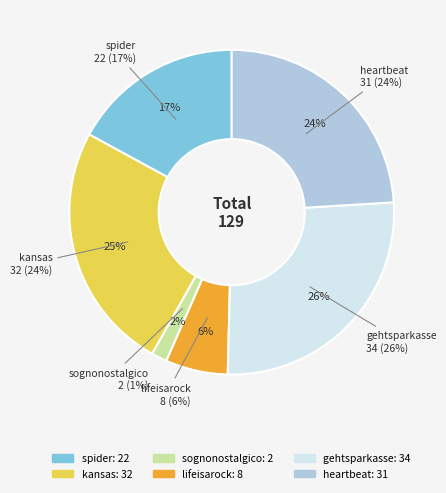

Is spider the majority of the pie?

No